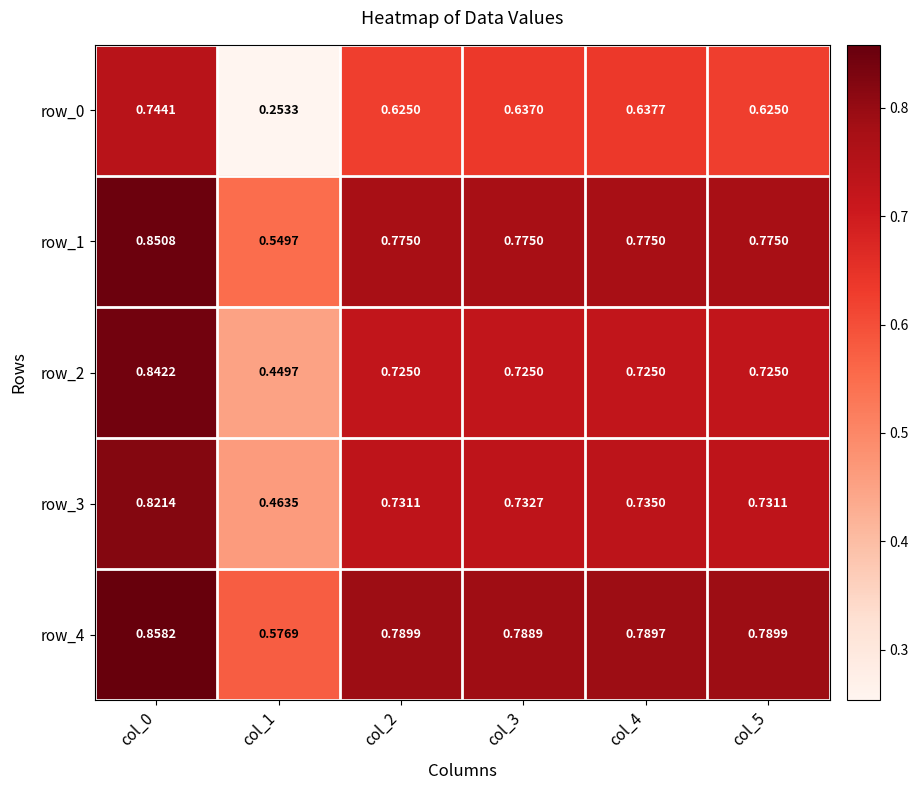

At col_0, list the series in order from largest to smallest.

row_4, row_1, row_2, row_3, row_0